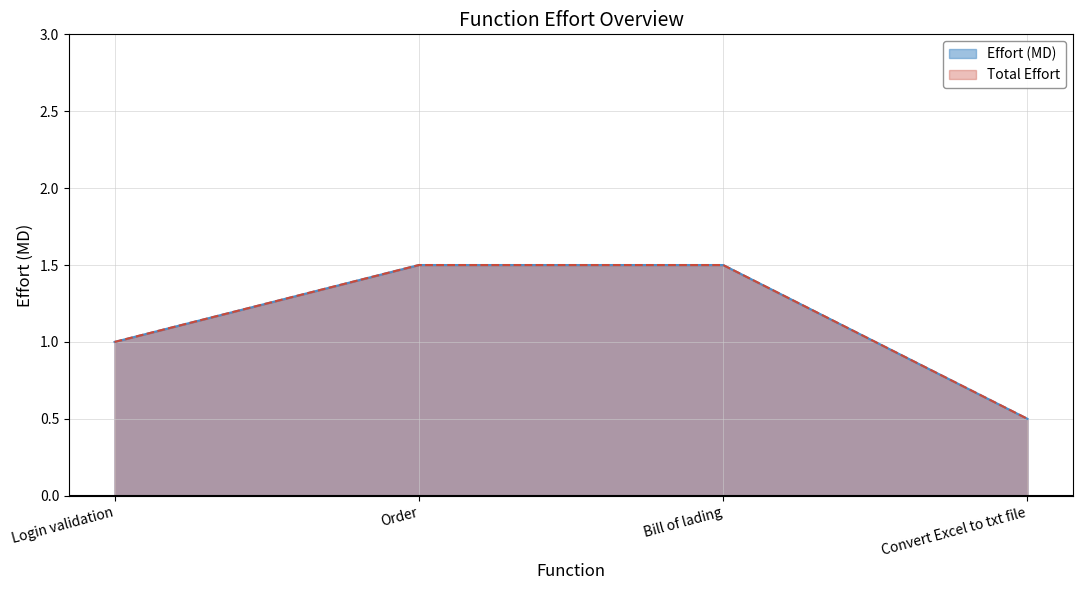

What is the difference between the Total Effort values at Login validation and Bill of lading?

0.5